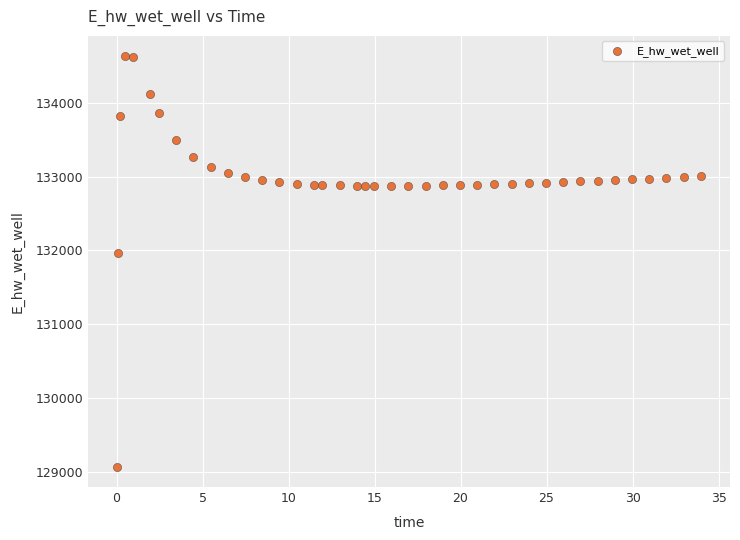

What is the range of Y values (max minus min)?

5557.6